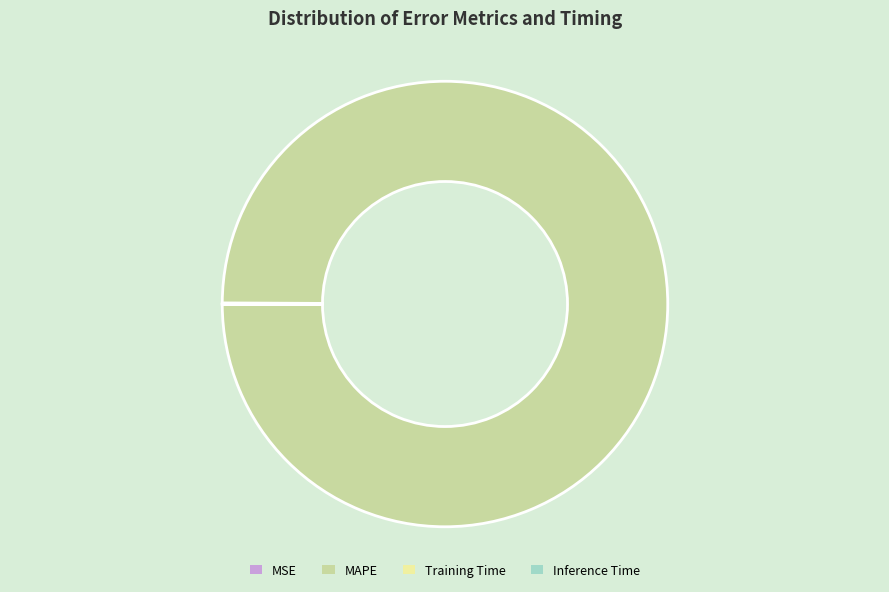

Is it true that MAPE is 100% of the pie?

True